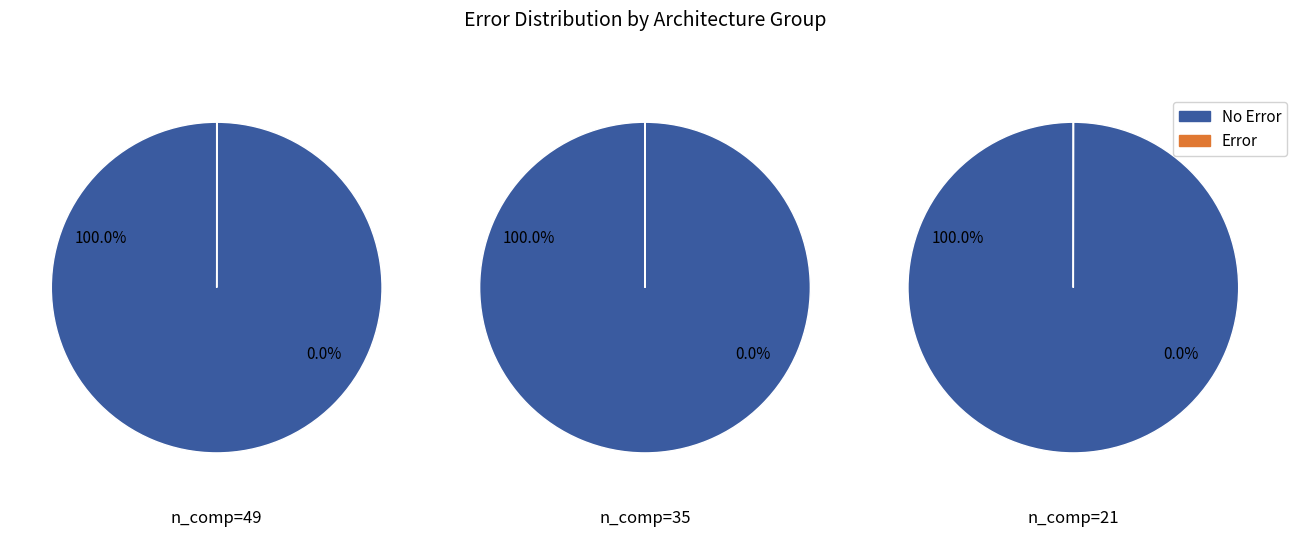

To the nearest percent, what is the combined percentage of 49 and 35?

67%